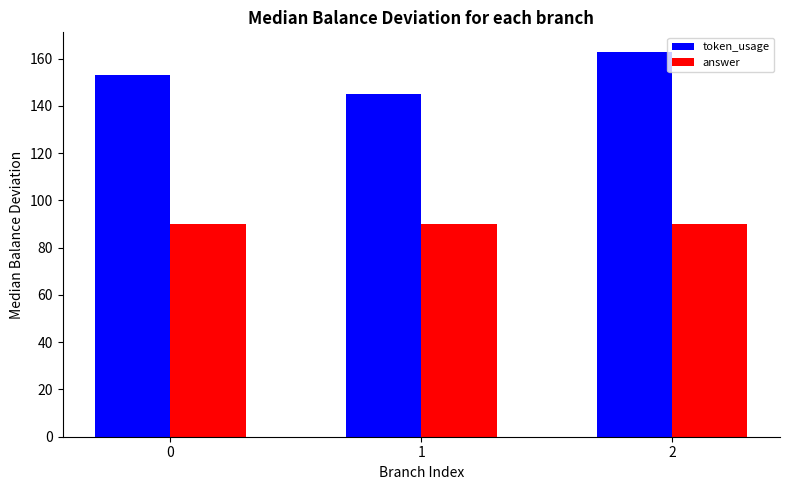

At which category is the sum across all series the highest?

2